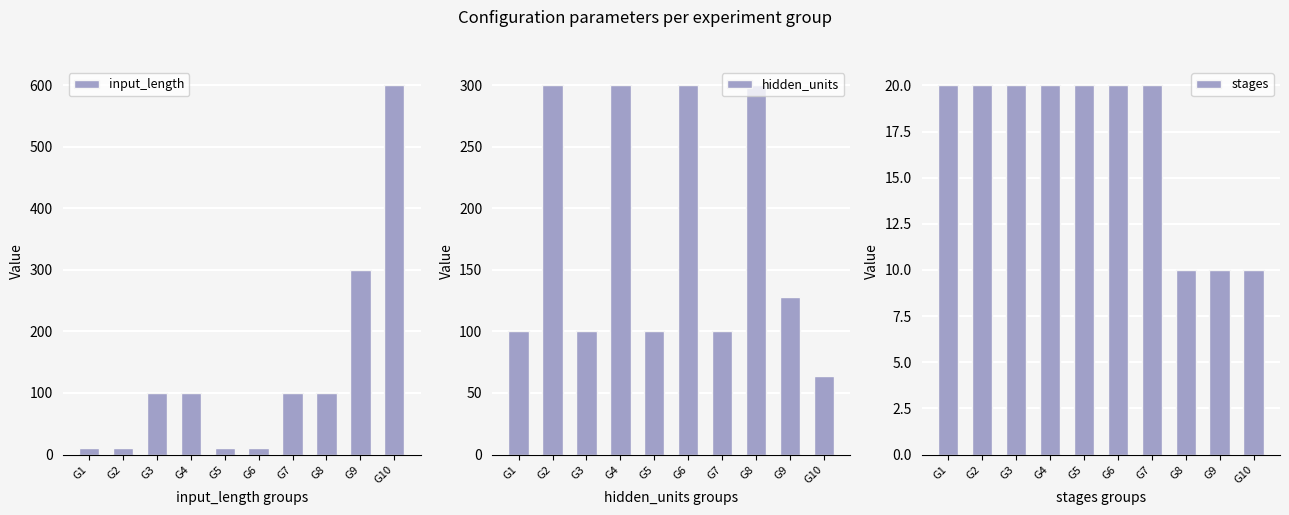

What is the difference between the maximum and minimum values in the hidden_units series?

236